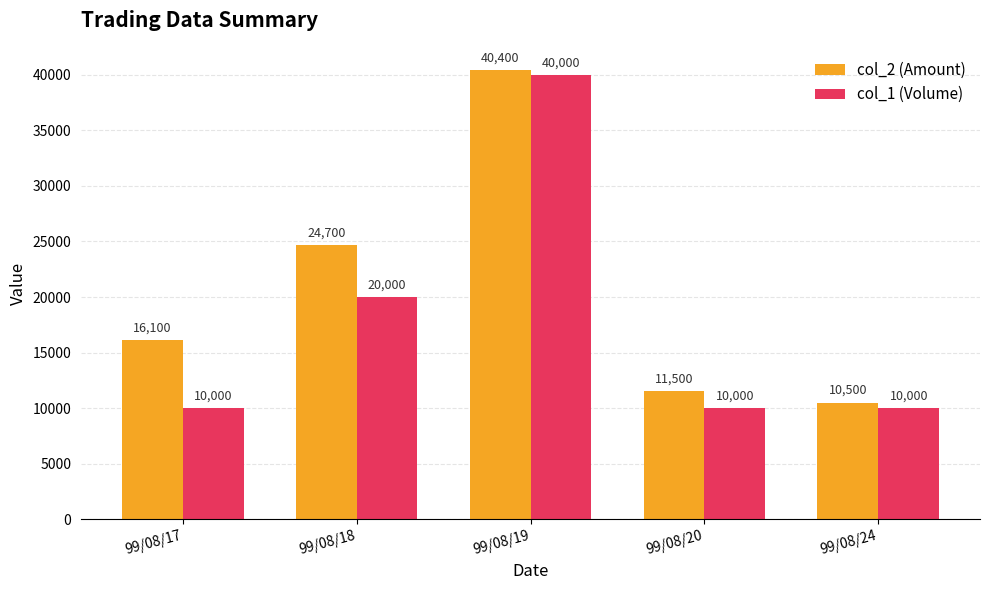

Reading left to right, what are all the values shown in this chart?

col_2 (Amount): 16100	24700	40400	11500	10500
col_1 (Volume): 10000	20000	40000	10000	10000